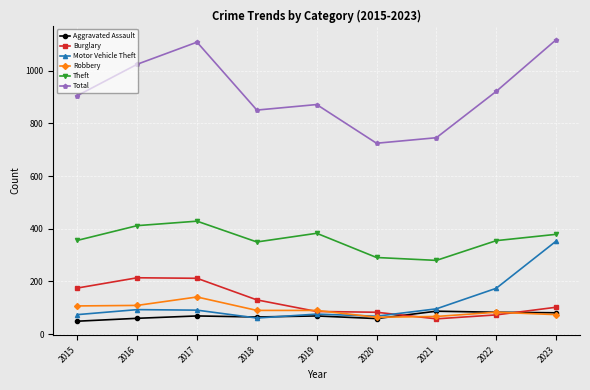

True or false: Total and Aggravated Assault cross at least once.

False